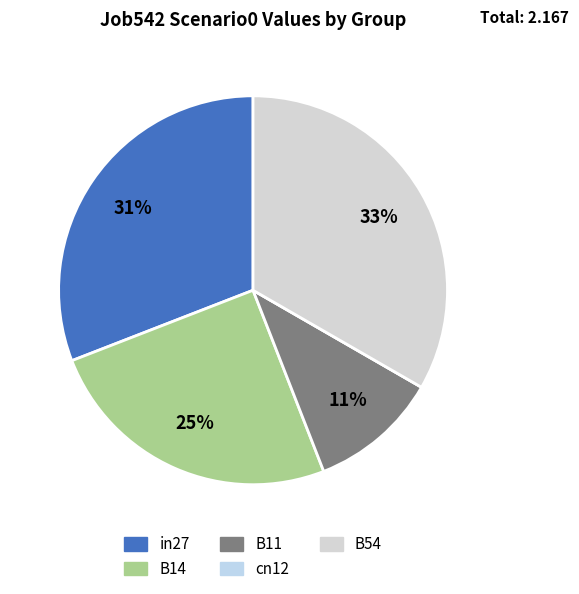

How many slices are in this pie chart?

5